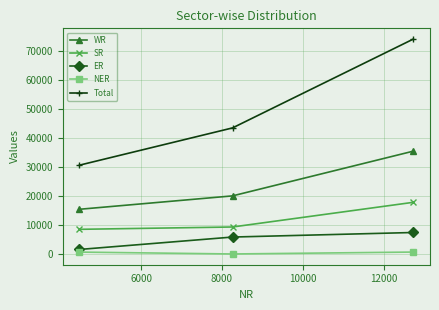

Which series has the largest range (max minus min)?

Total